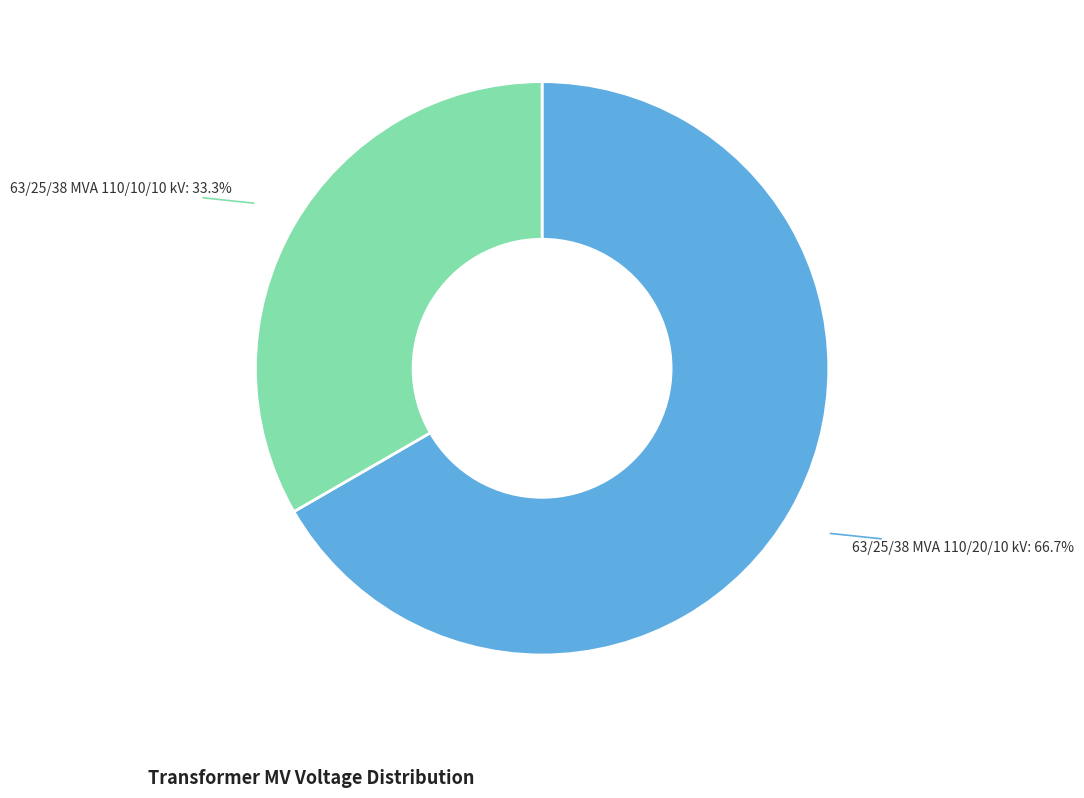

True or false: 63/25/38 MVA 110/10/10 kV accounts for 33% of the total.

True